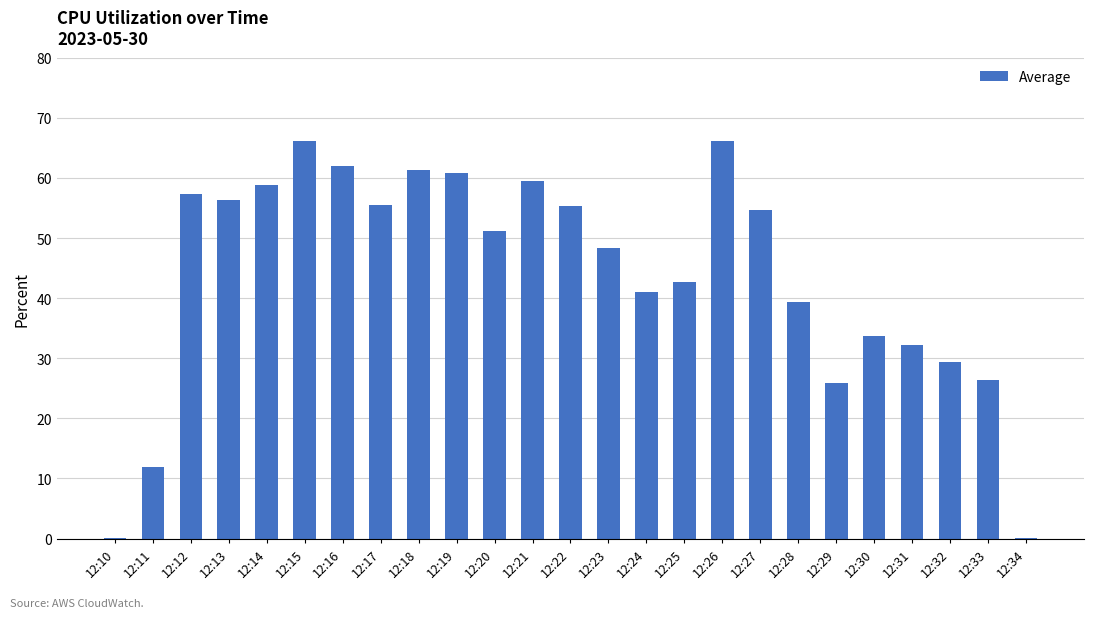

Approximately how many times larger is the value at 12:13 compared to 12:23?

1.2